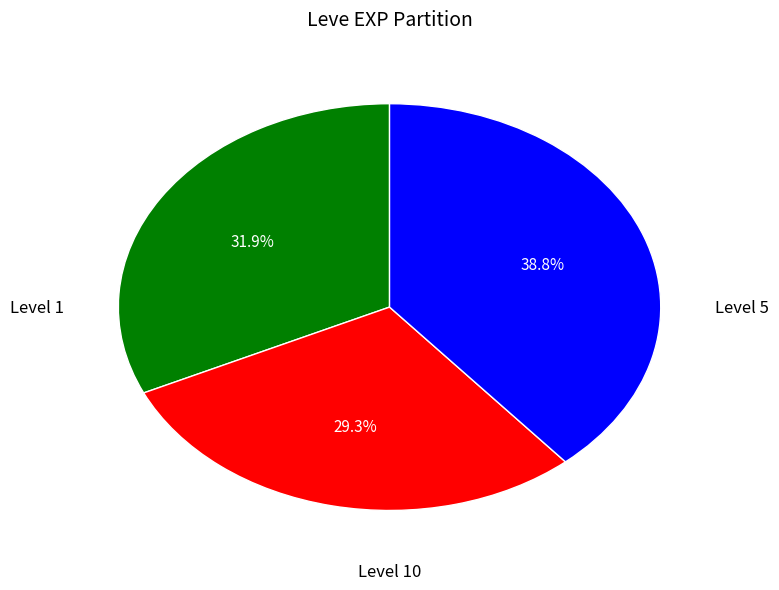

Is there a majority slice in this chart?

No